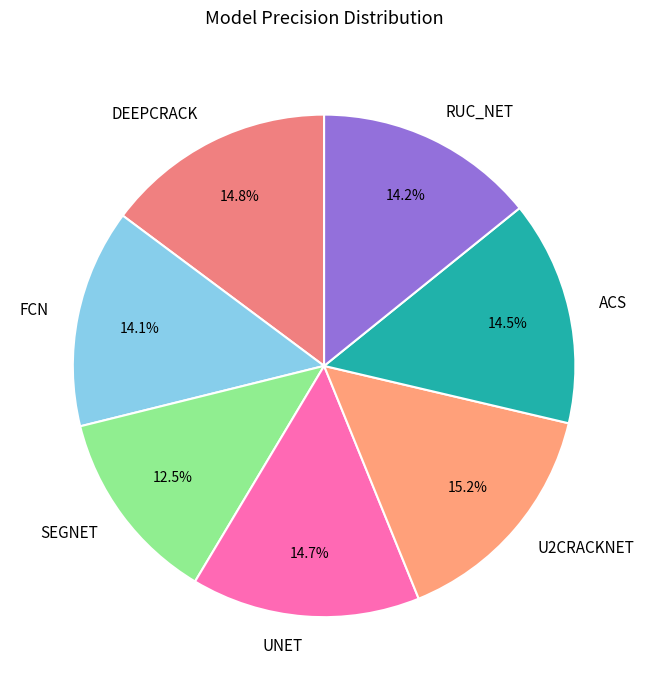

Which has a higher value, RUC_NET or DEEPCRACK?

DEEPCRACK